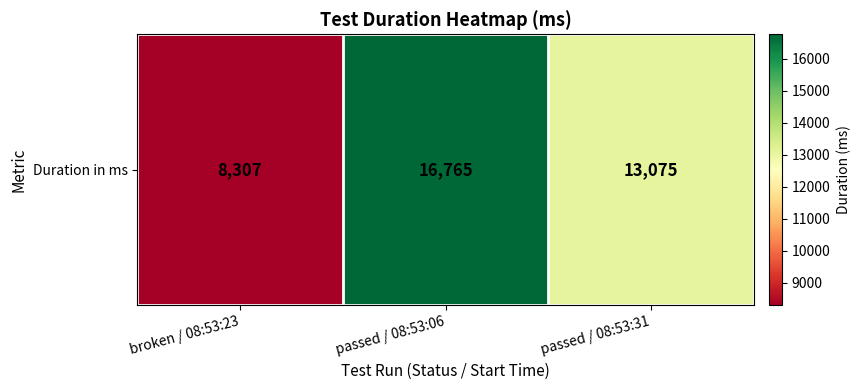

How many series are shown in this chart?

1